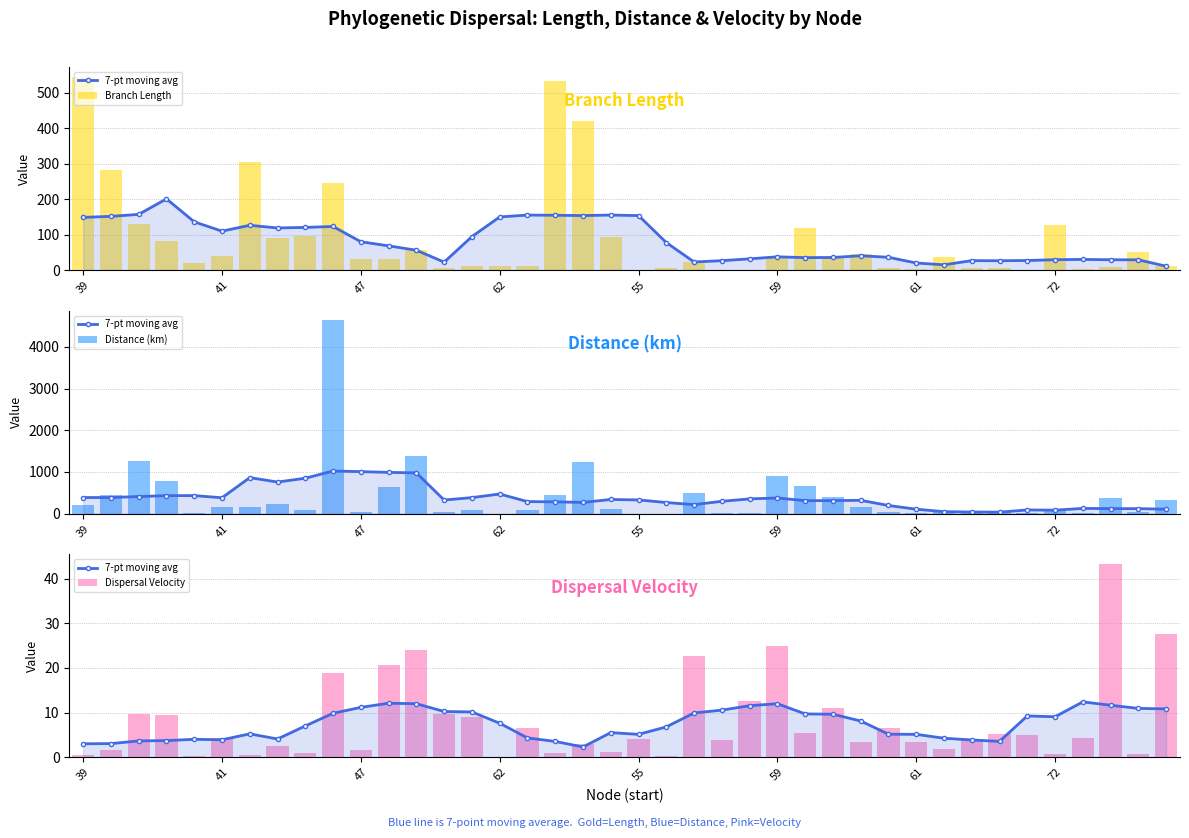

Which series changed the most between 41 and 32?

Distance (km)